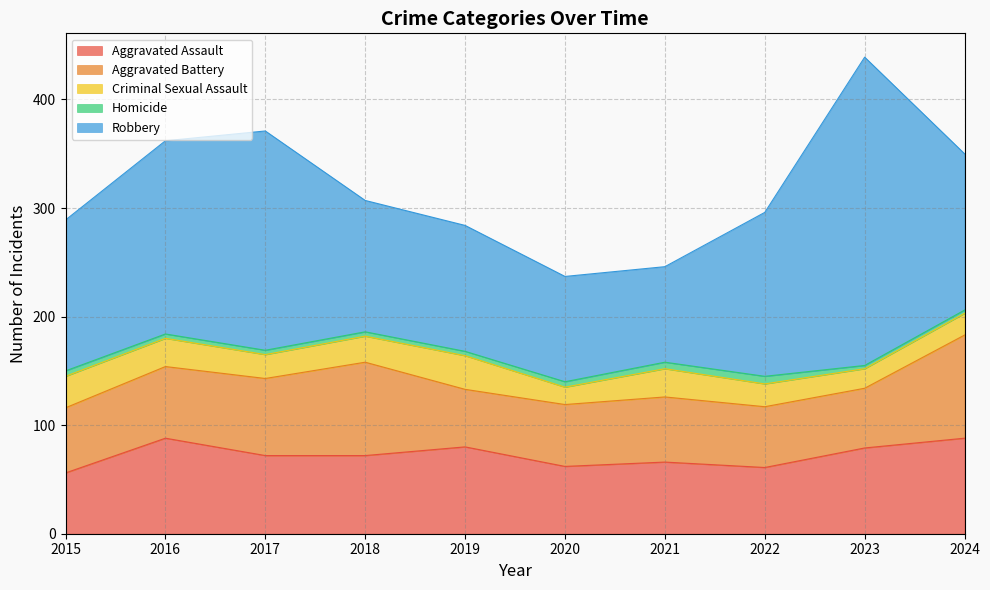

Reading left to right, transcribe all the data shown in this chart.

Aggravated Assault: 2015=56	2016=88	2017=72	2018=72	2019=80	2020=62	2021=66	2022=61	2023=79	2024=88
Aggravated Battery: 2015=60	2016=66	2017=71	2018=86	2019=53	2020=57	2021=60	2022=56	2023=55	2024=95
Criminal Sexual Assault: 2015=29	2016=26	2017=22	2018=24	2019=31	2020=16	2021=26	2022=21	2023=18	2024=20
Homicide: 2015=5	2016=4	2017=4	2018=4	2019=4	2020=5	2021=6	2022=7	2023=3	2024=3
Robbery: 2015=139	2016=178	2017=202	2018=121	2019=116	2020=97	2021=88	2022=151	2023=284	2024=144